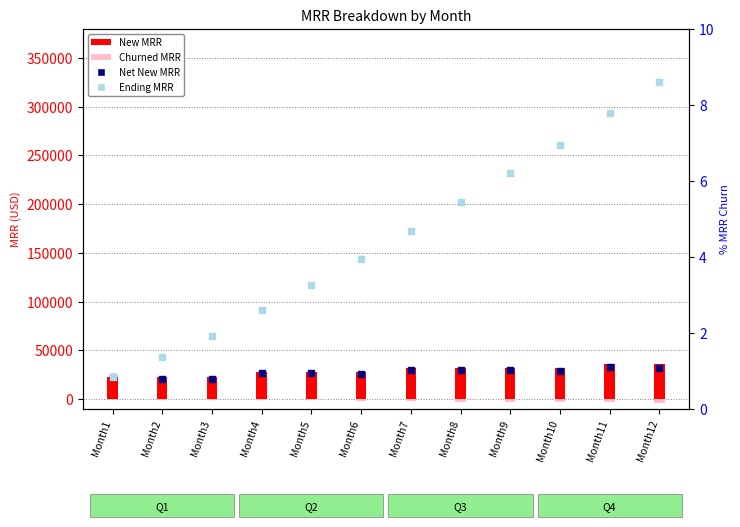

What are all the series names shown in the legend?

New MRR, Churned MRR, Net New MRR, Ending MRR